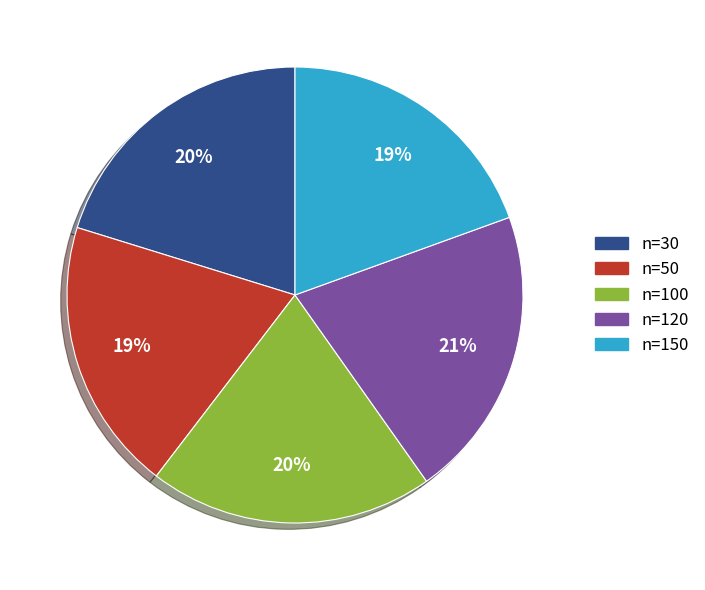

True or false: n=150 accounts for 19% of the total.

True